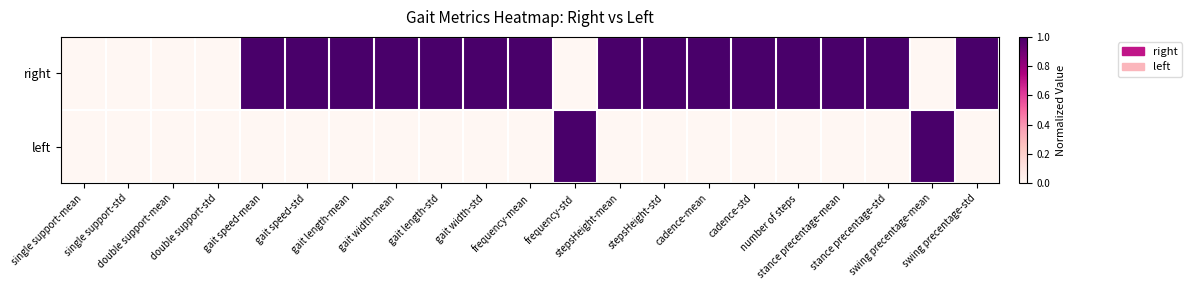

Which has a higher value, single support-mean or gait speed-std?

gait speed-std